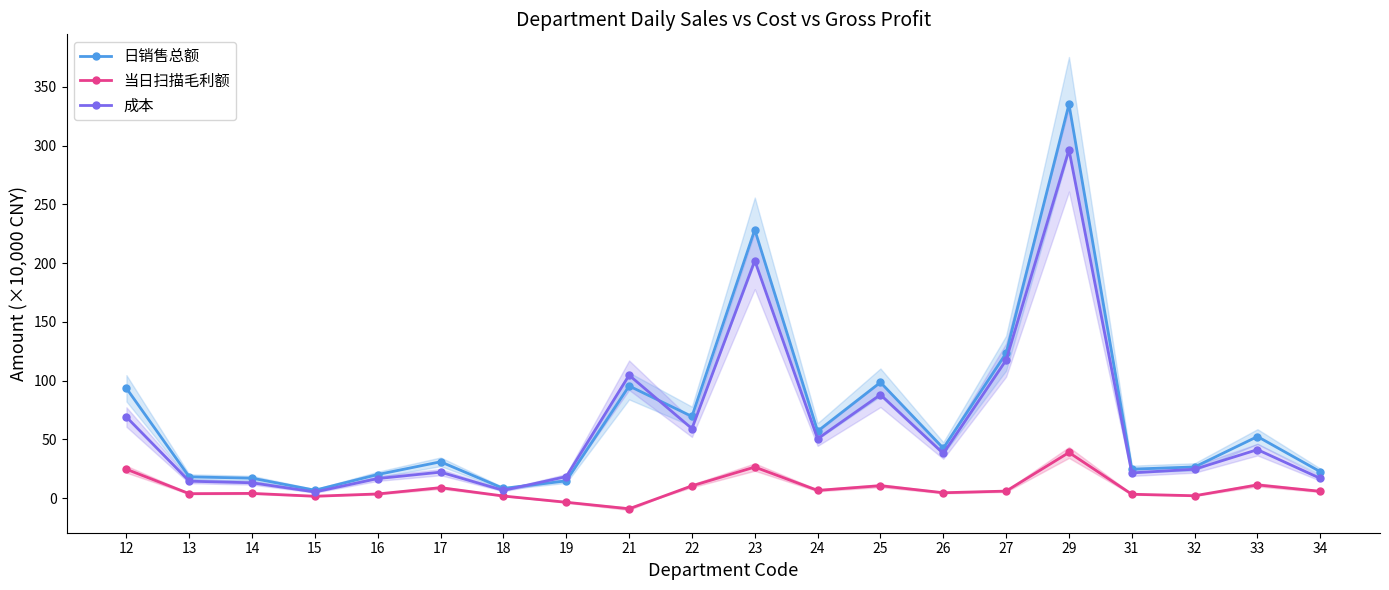

Which category has the highest value in the 成本 series?

29